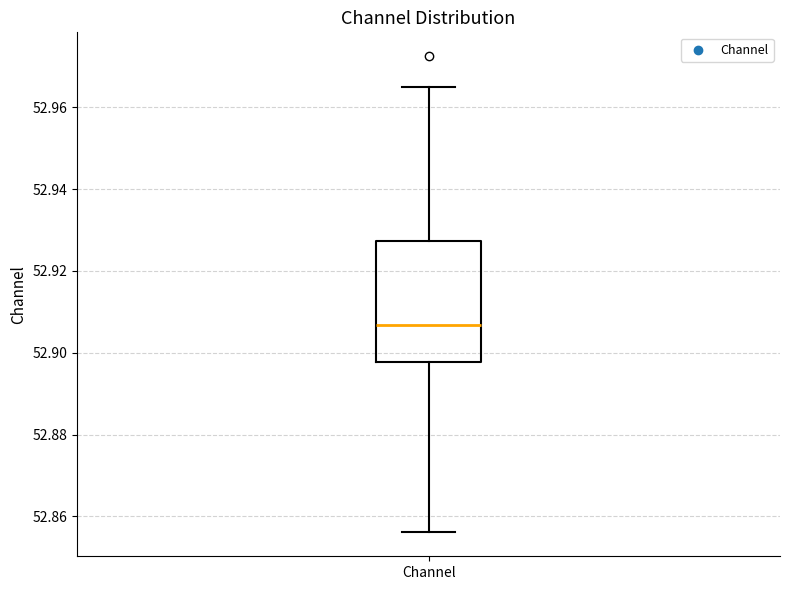

Where is the upper edge of the box for Channel on the y-axis? The values are not printed on the chart, so give them approximately, as read against the axis.

52.928